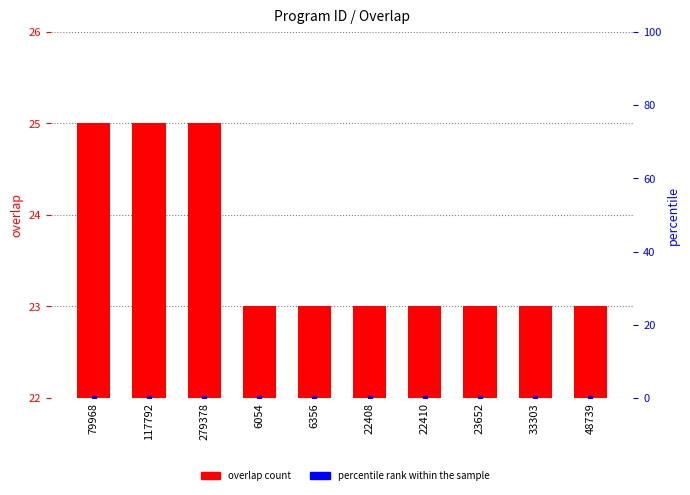

What is the sum of all values?

236